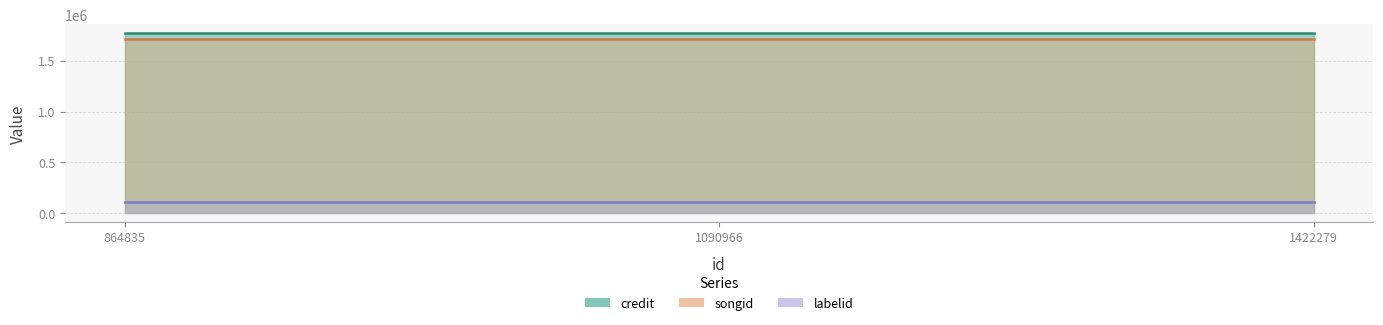

Is it true that songid equals 1713570 at 1090966?

True